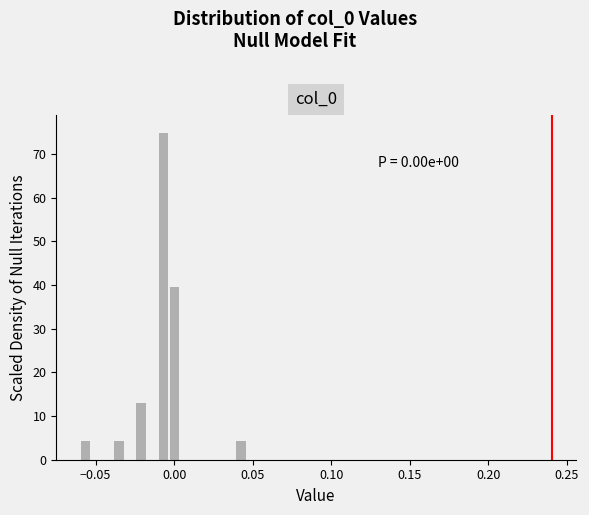

Read against the x-axis, roughly where is the centre of the tallest bar?

-0.005